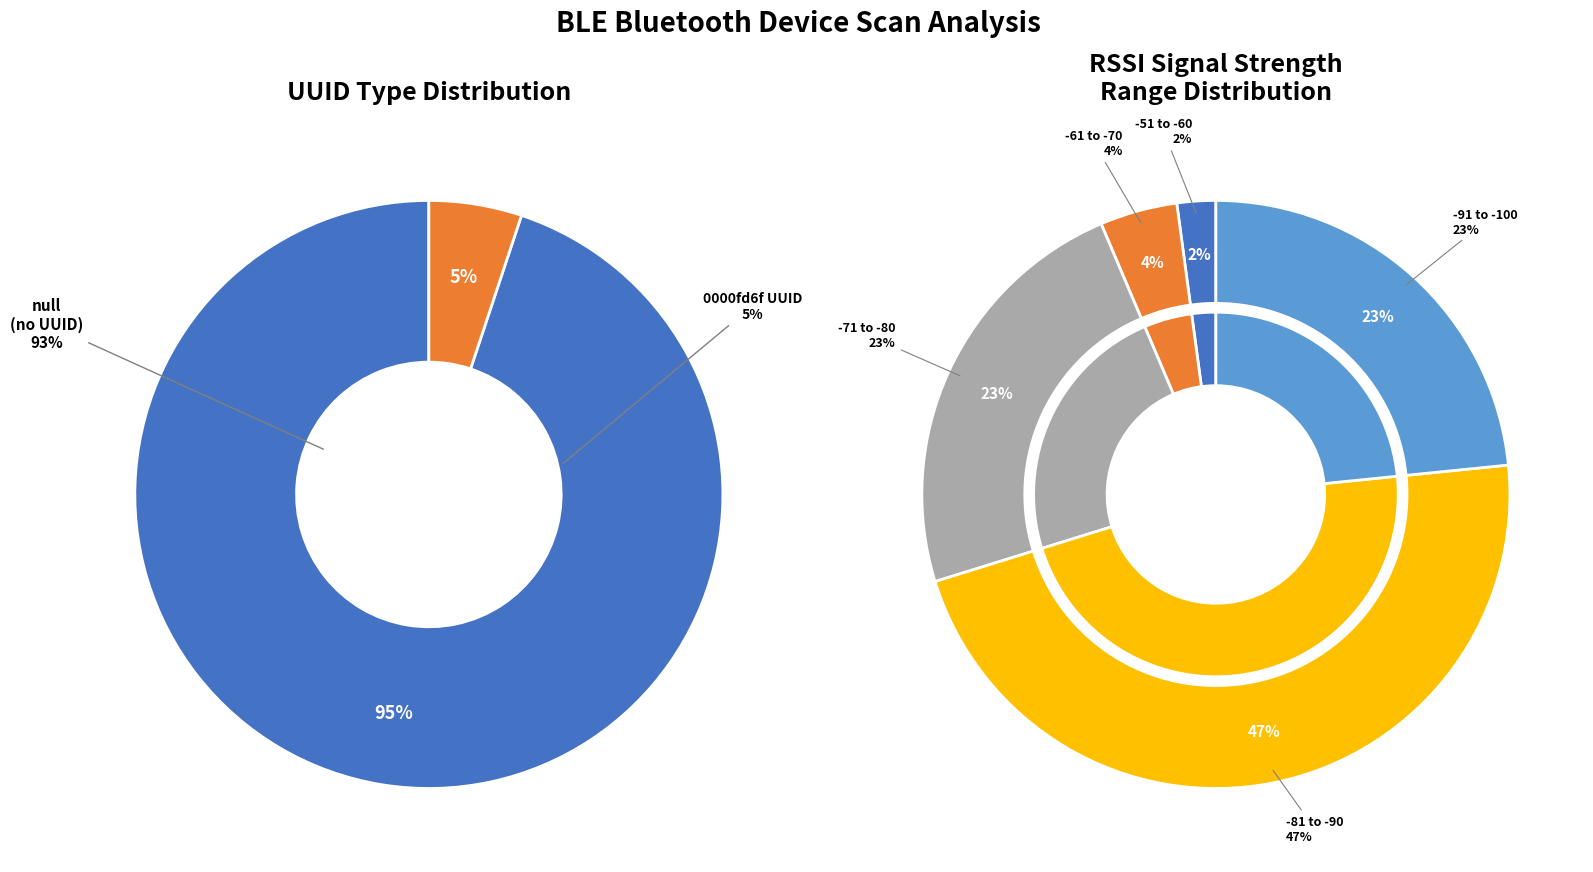

Between 0000fd6f-0000-1000-8000-00805f9b34fb and null, which is larger?

null